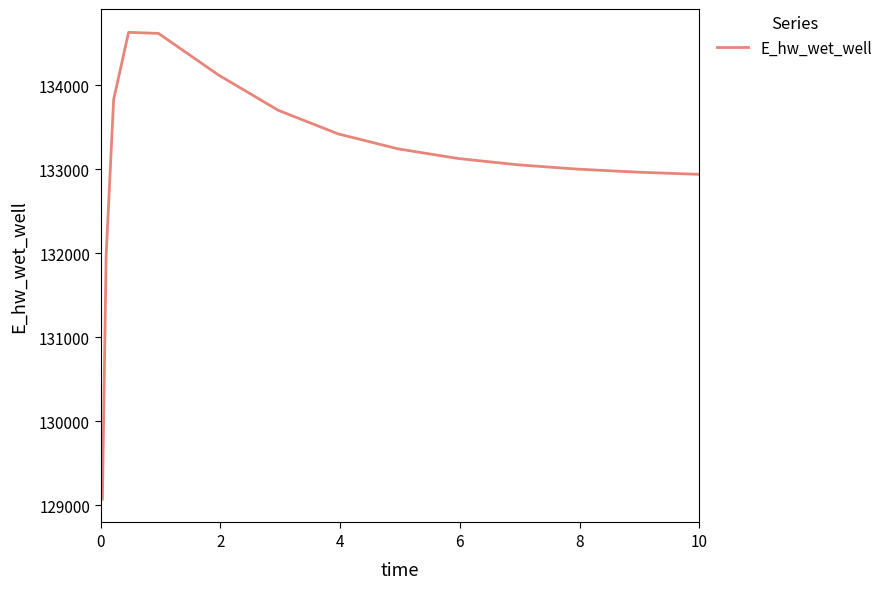

What is the greatest value displayed?

134628.0